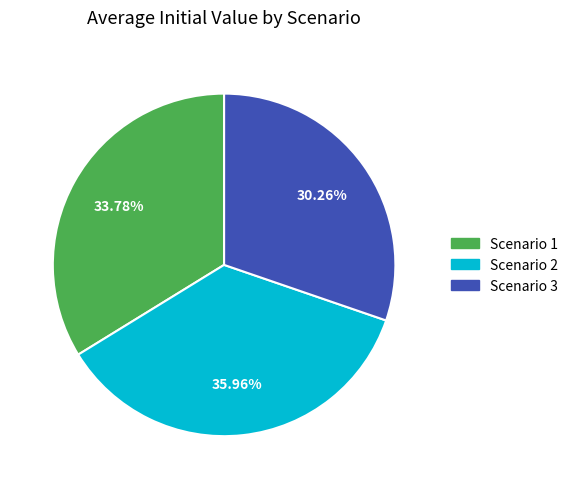

Does any single category account for the majority?

No